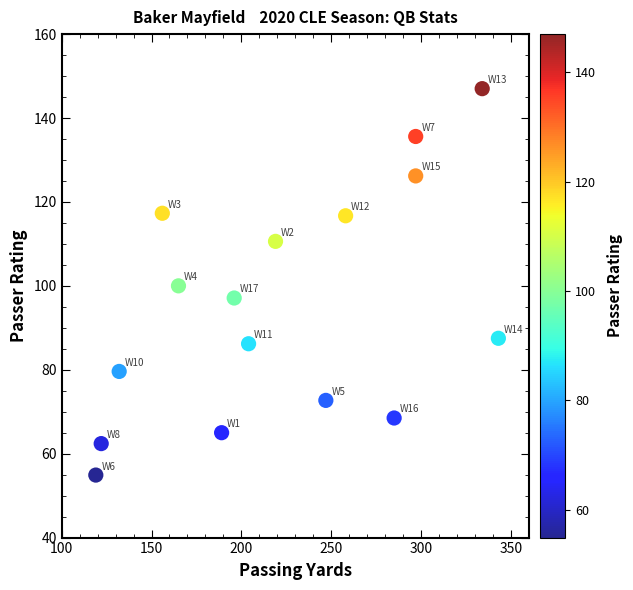

What is the range of X values (max minus min)?

224.0